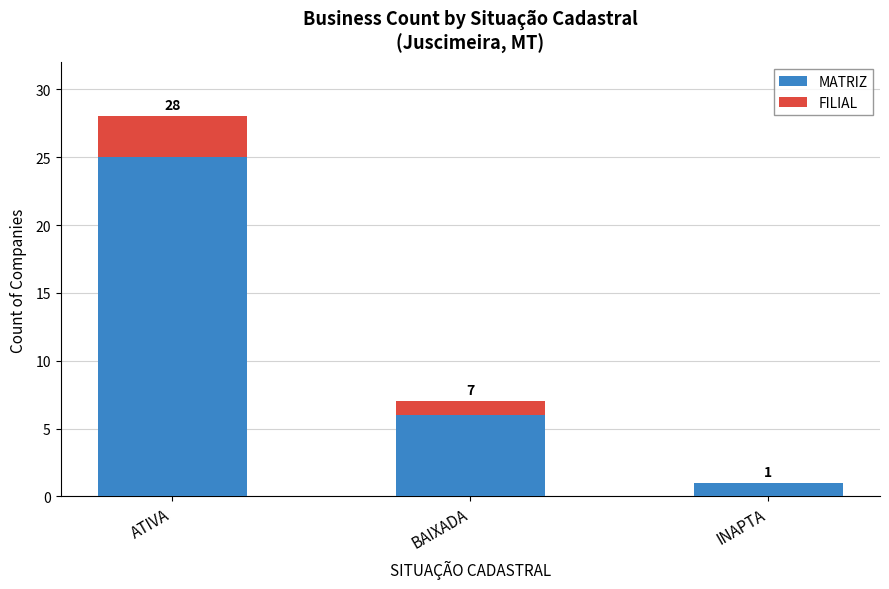

Does the chart contain stacked bars?

Yes